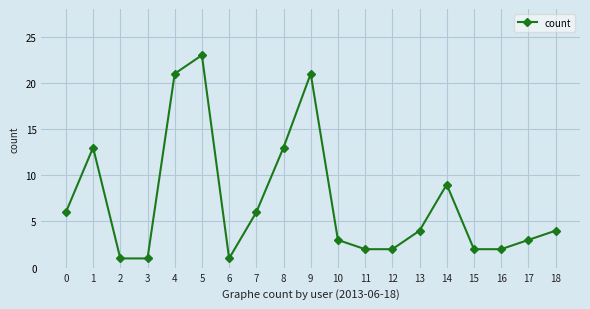

How many data points are less than 4?

9